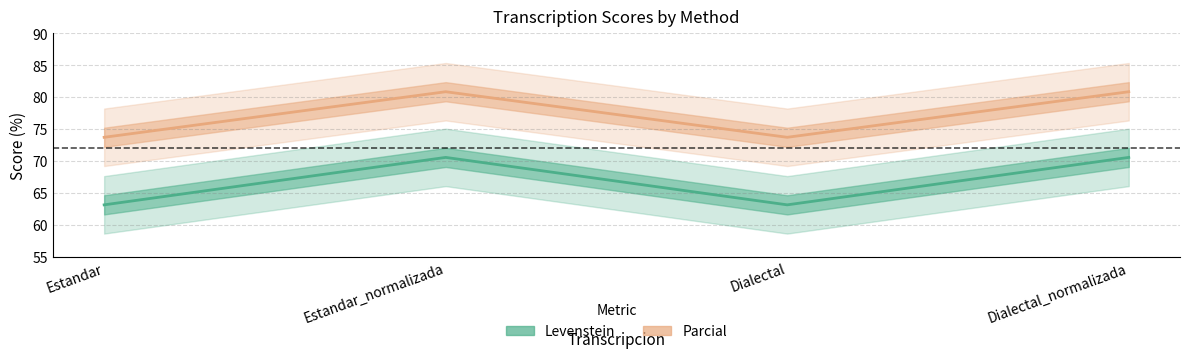

What position from the left is Dialectal_normalizada?

4